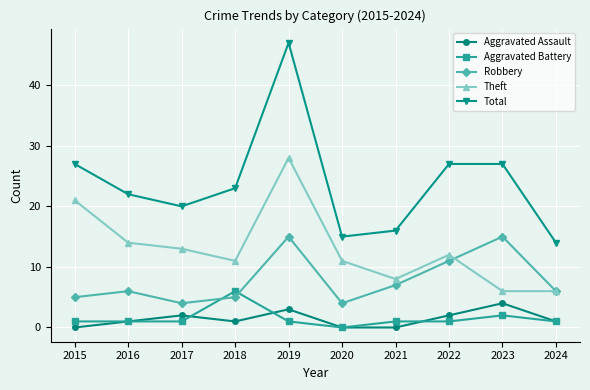

Reading left to right, what are all the values shown in this chart?

Aggravated Assault: 0	1	2	1	3	0	0	2	4	1
Aggravated Battery: 1	1	1	6	1	0	1	1	2	1
Robbery: 5	6	4	5	15	4	7	11	15	6
Theft: 21	14	13	11	28	11	8	12	6	6
Total: 27	22	20	23	47	15	16	27	27	14